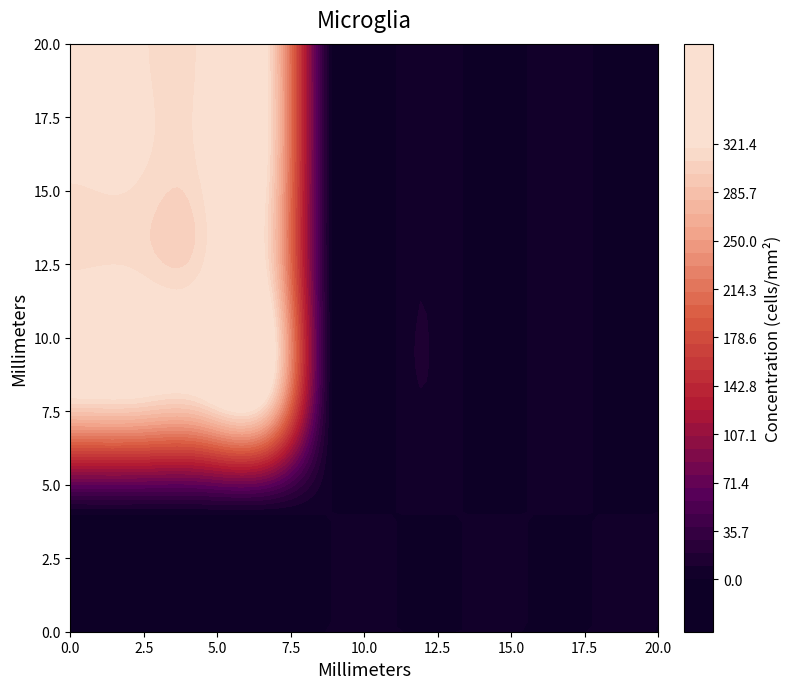

The value of 2 at 0 is 0. True or false?

False